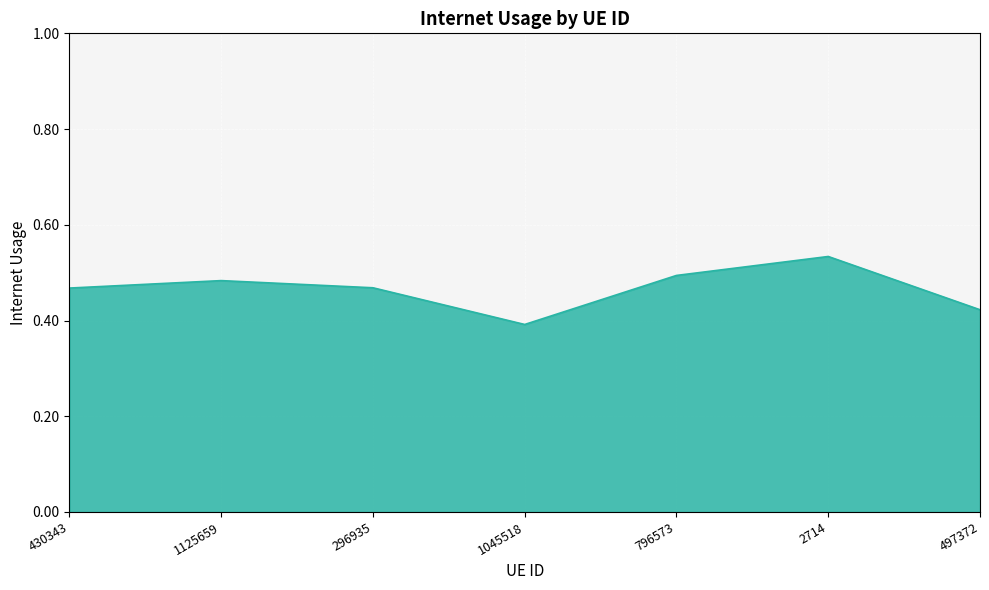

True or false: the data shows 0.5 at 430343.

True